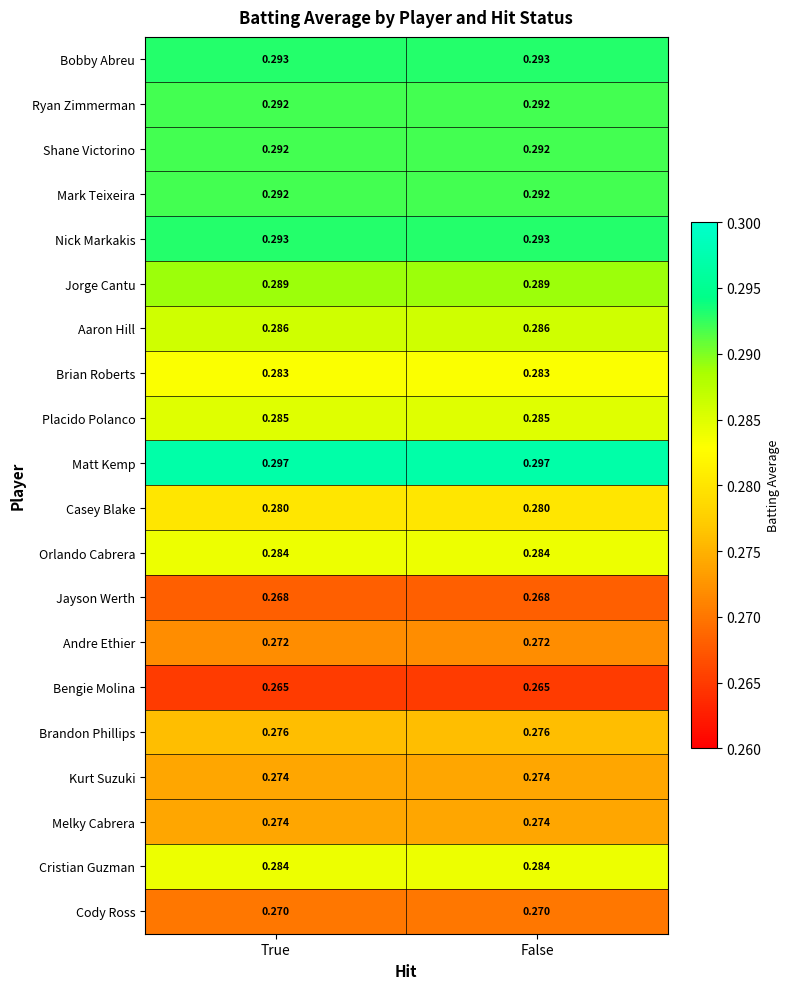

Which series has the largest total across all categories?

Matt Kemp